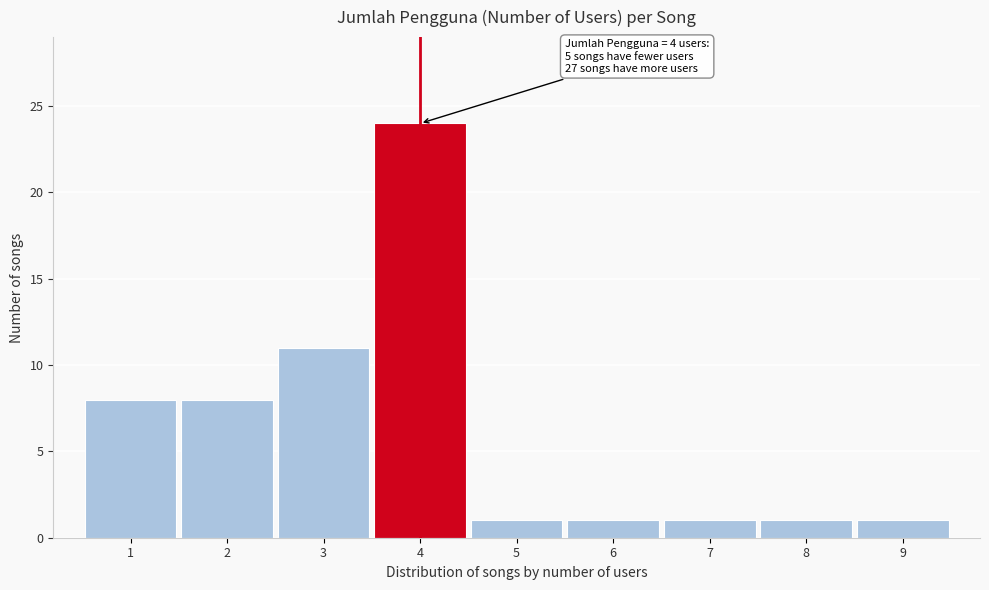

Which range on the x-axis has the tallest bar?

3.5 to 4.5